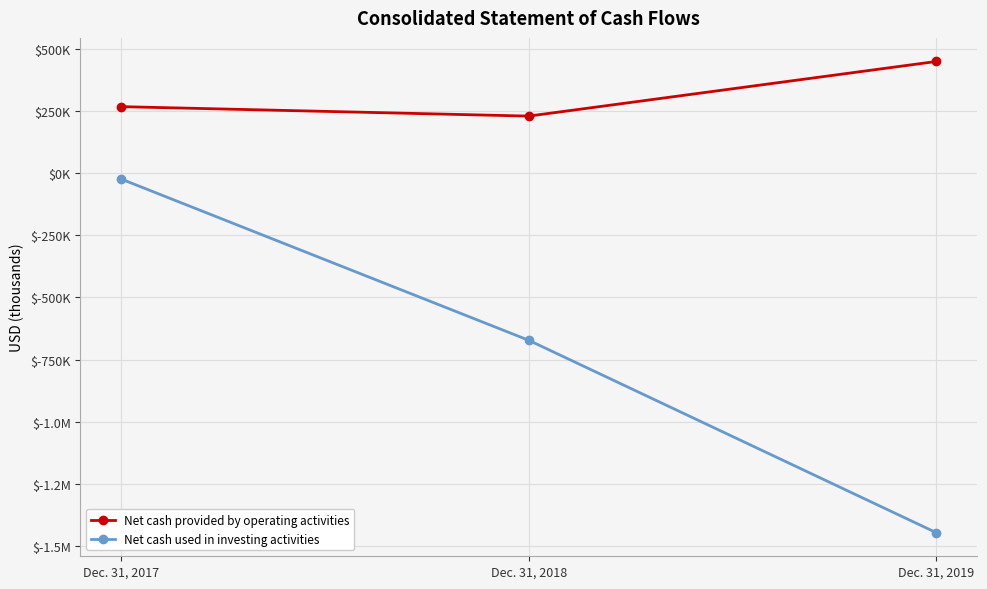

Does the chart have visible grid lines?

Yes